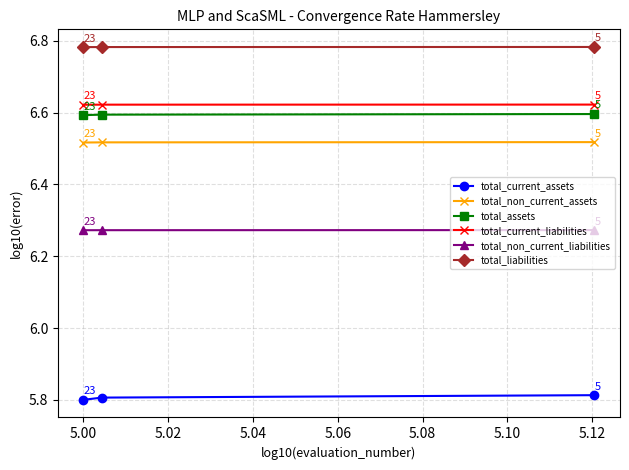

Does the chart display data point markers on the line(s)?

Yes